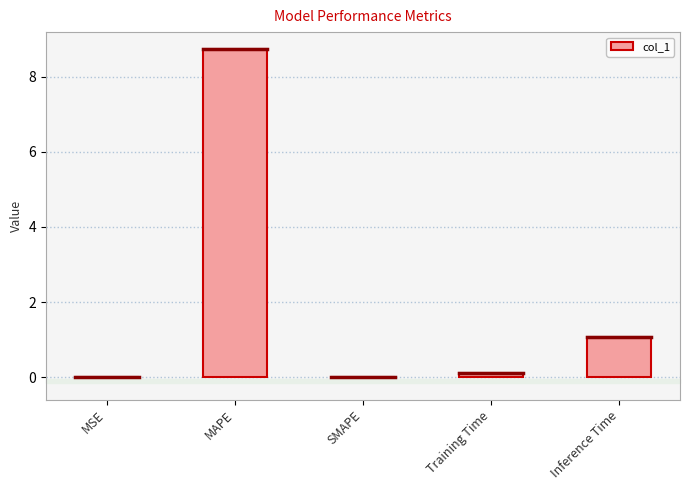

Count the number of categories in the chart.

5